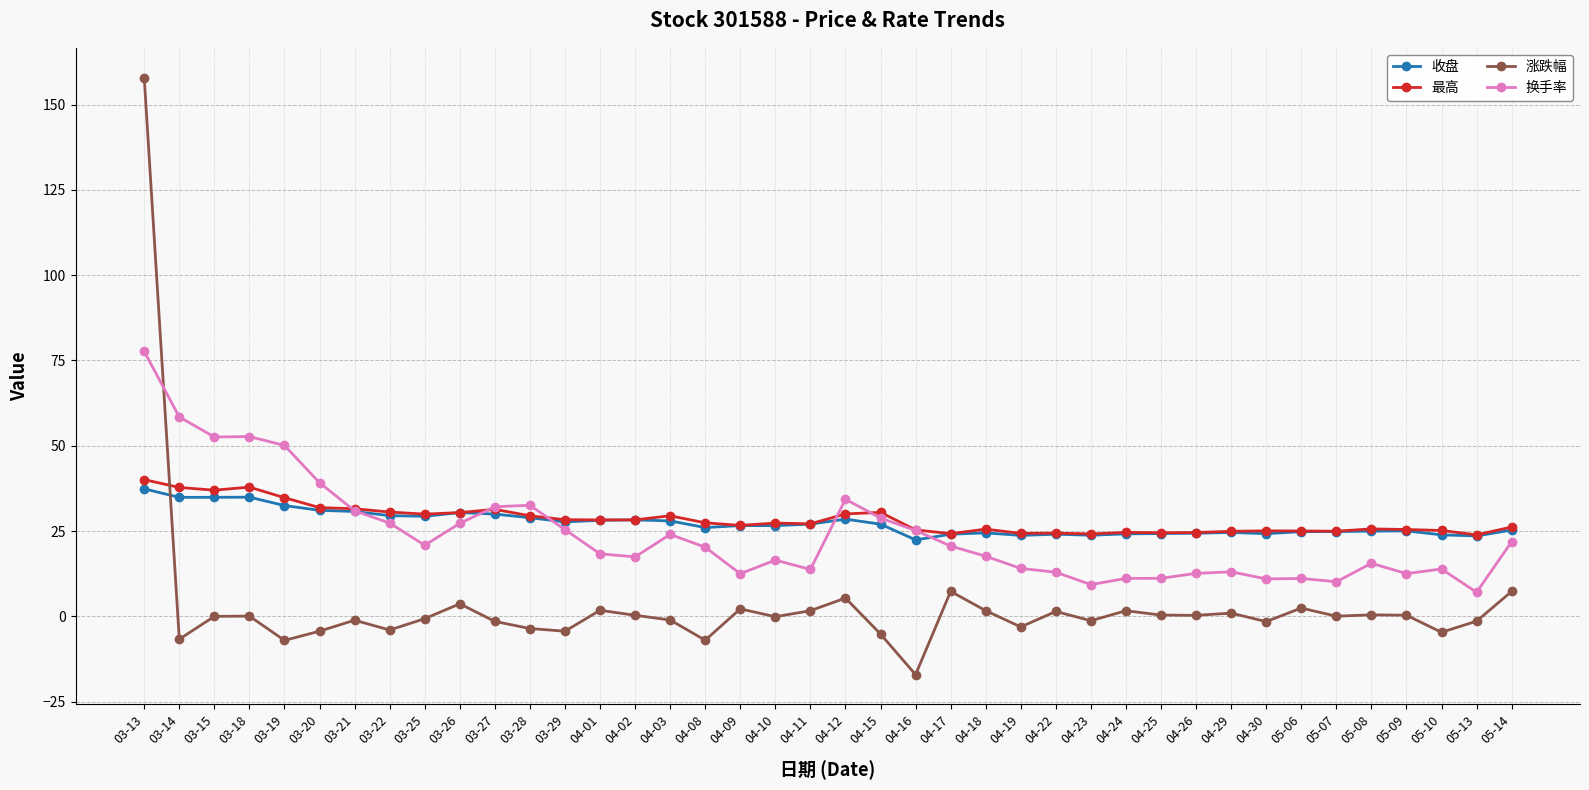

Is the value of 收盘 at 04-08 greater than the value of 换手率 at 05-07?

Yes